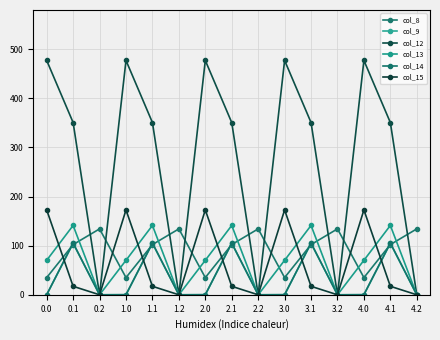

How many data points in col_15 are above 17?

10